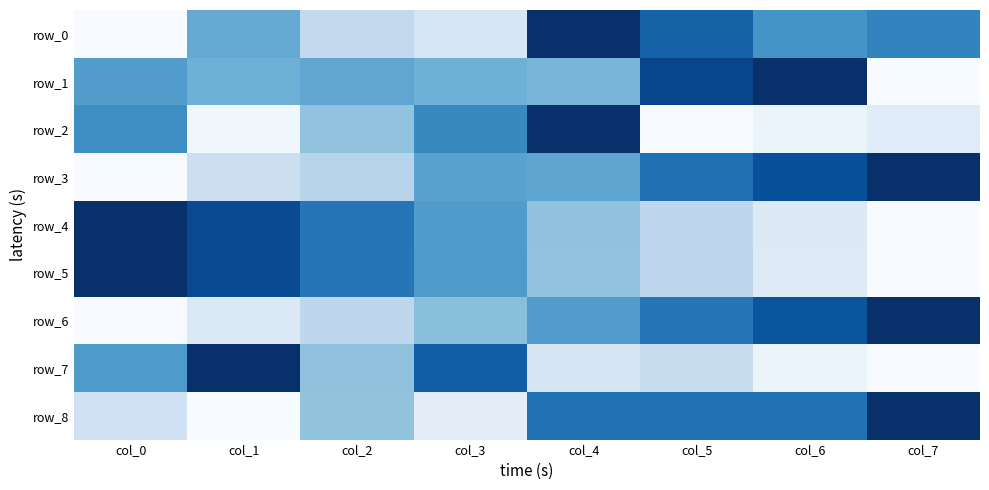

At how many categories does at least one series exceed 0?

8